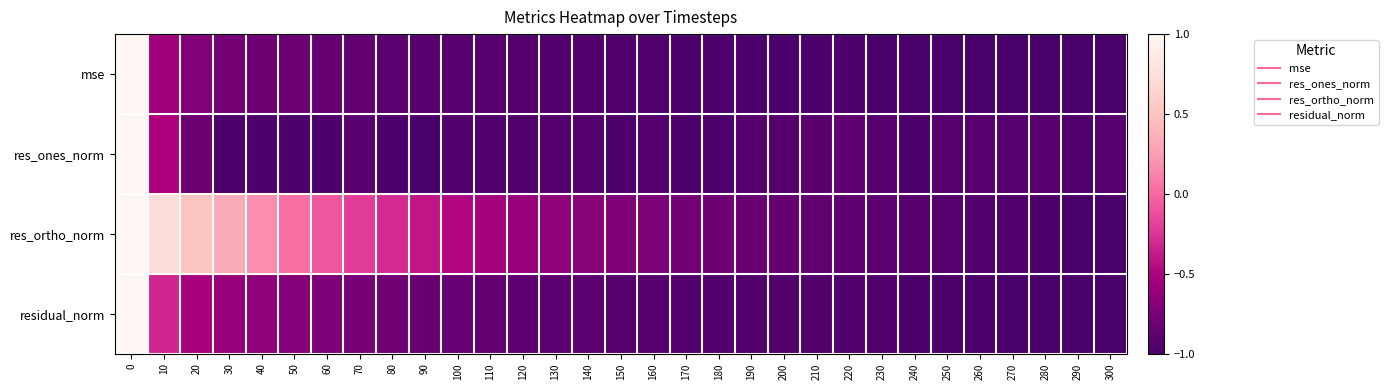

What is the spread (max minus min) of values at 300?

0.1